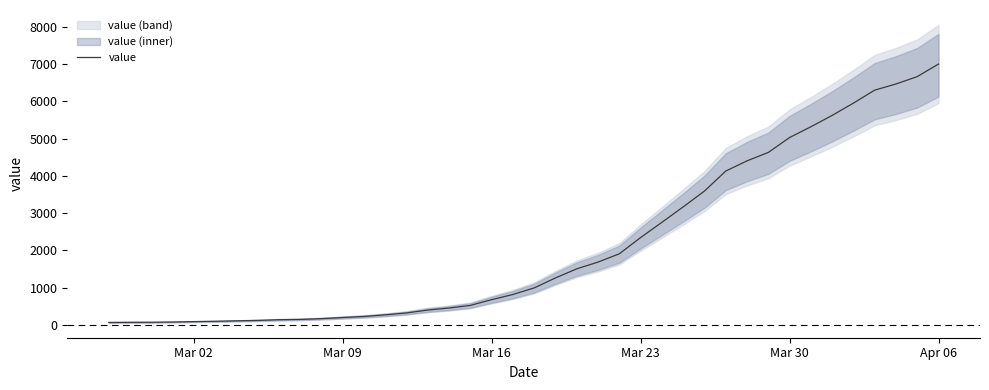

How many lines are shown in the chart?

1